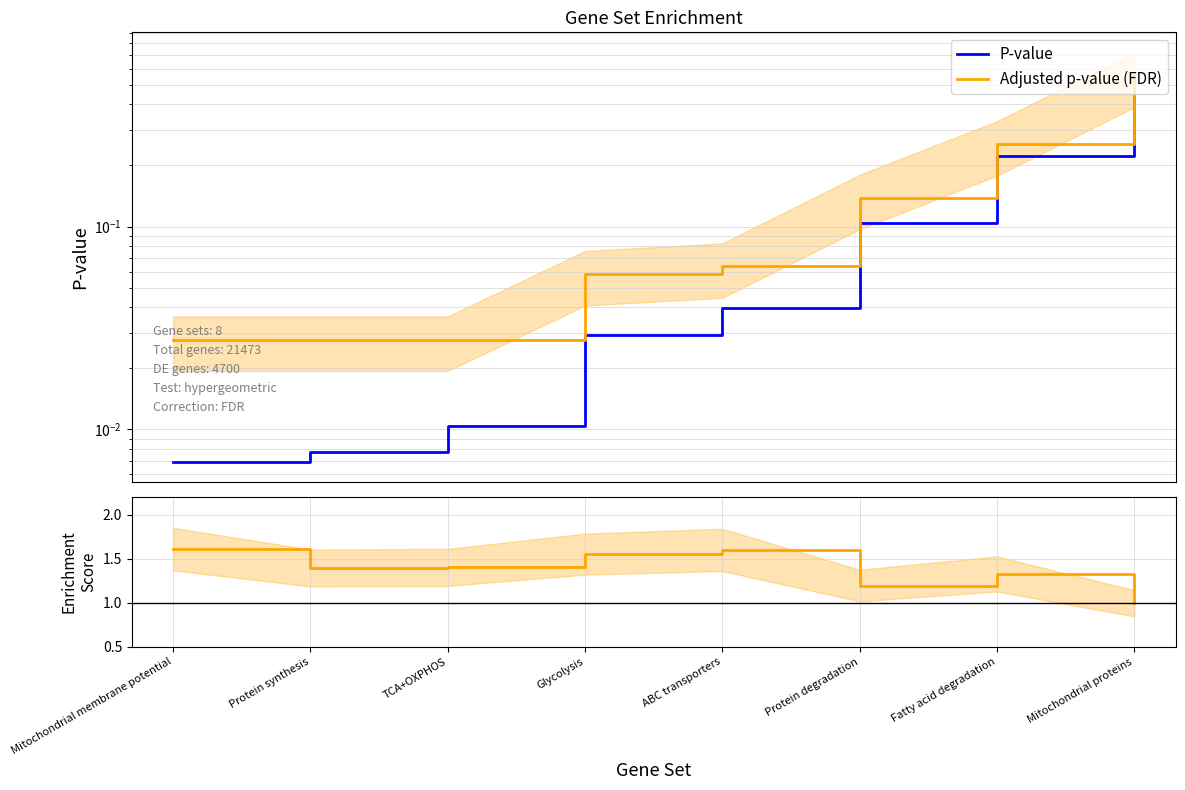

What position from the left is Mitochondrial membrane potential?

1